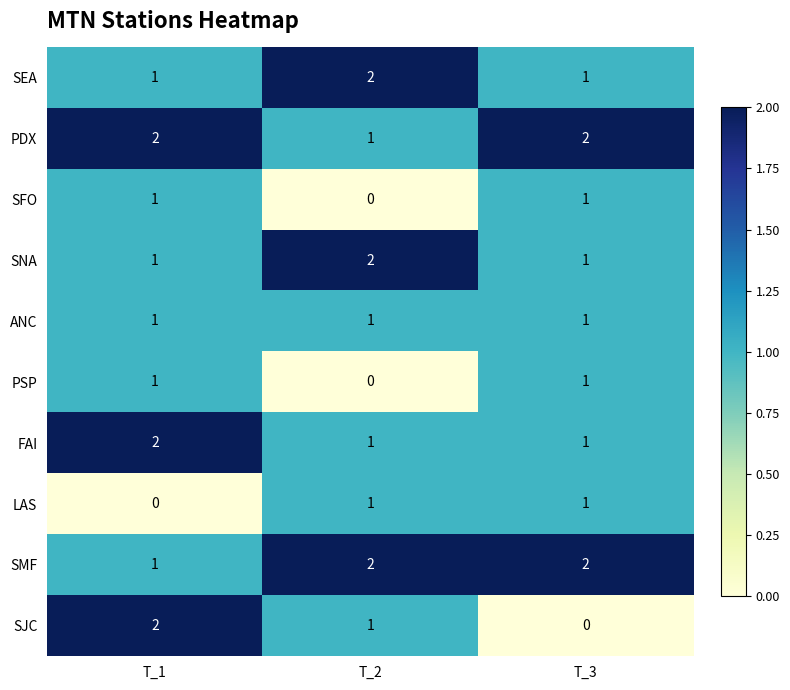

What is the total value across all series at T_3?

11